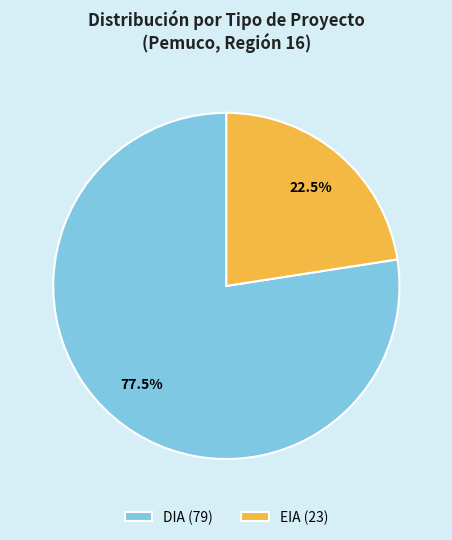

What is the smallest slice in the pie chart?

EIA